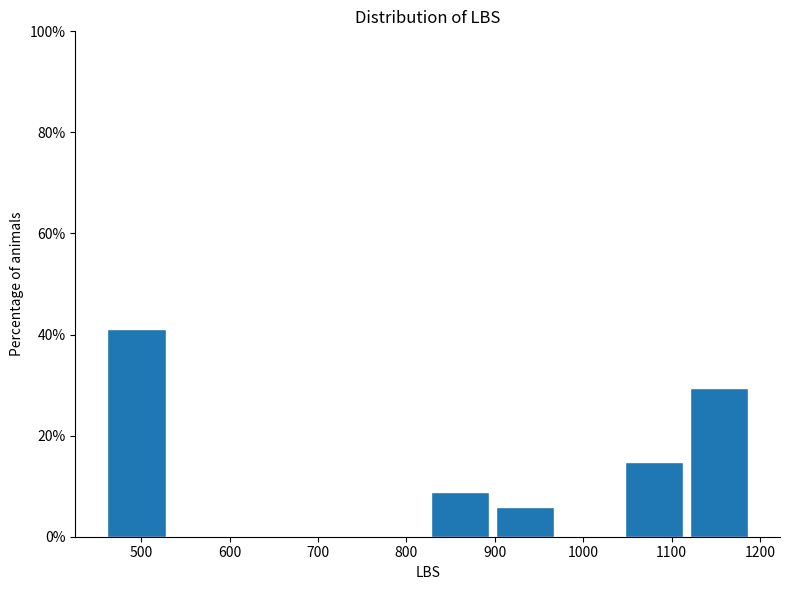

Reading left to right, list every bar in this chart as the range it spans on the x-axis followed by its height. Neither the bar edges nor the heights are printed on the chart, so give them approximately, as read against the axes.

460 to 530: 42
530 to 600: 0
600 to 680: 0
680 to 750: 0
750 to 820: 0
820 to 900: 8
900 to 970: 6
970 to 1040: 0
1040 to 1120: 14
1120 to 1190: 30